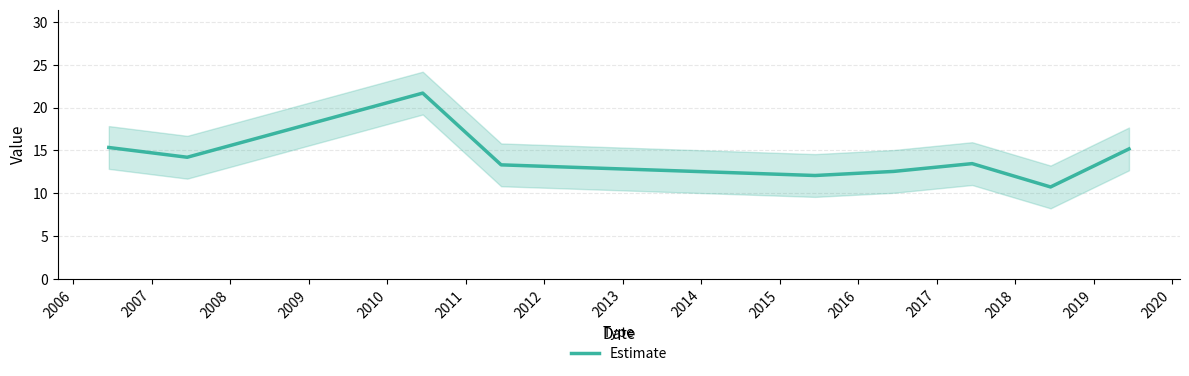

What is the average value?

14.3